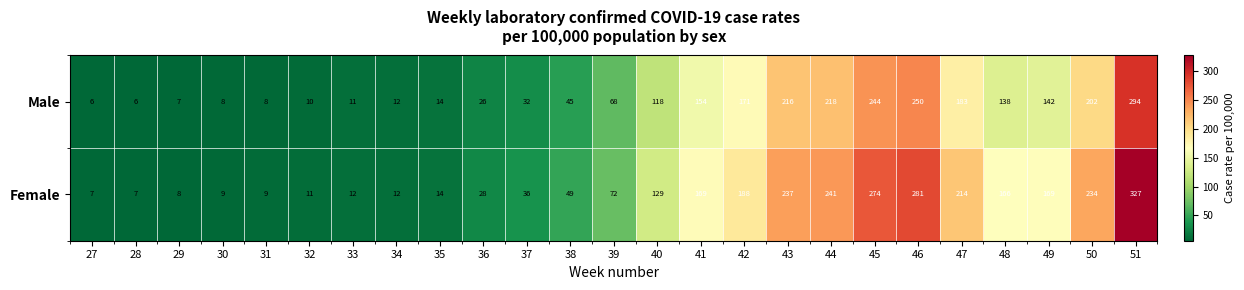

How many data points does each series have?

25